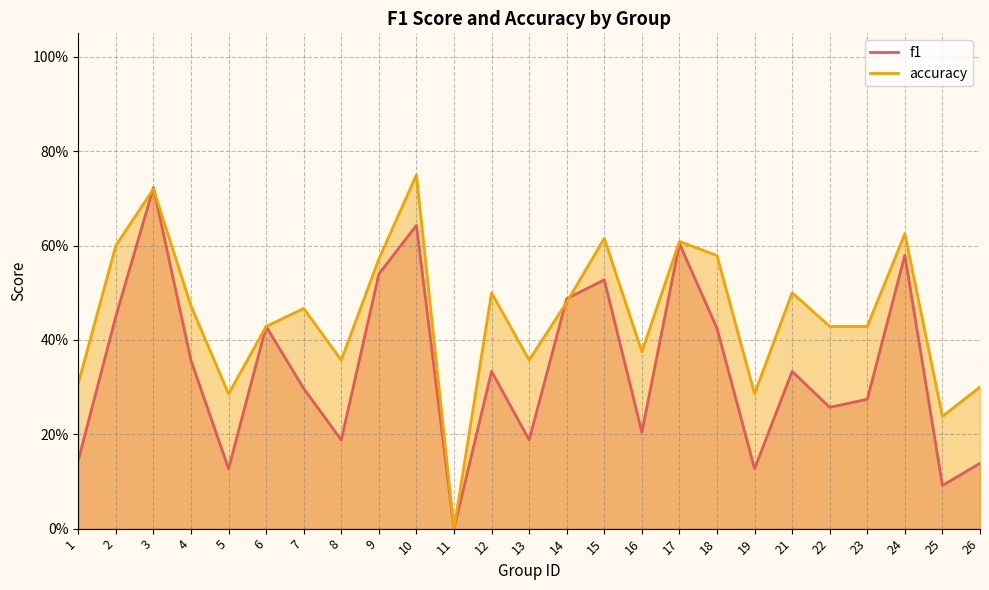

Which series has the largest total across all categories?

accuracy